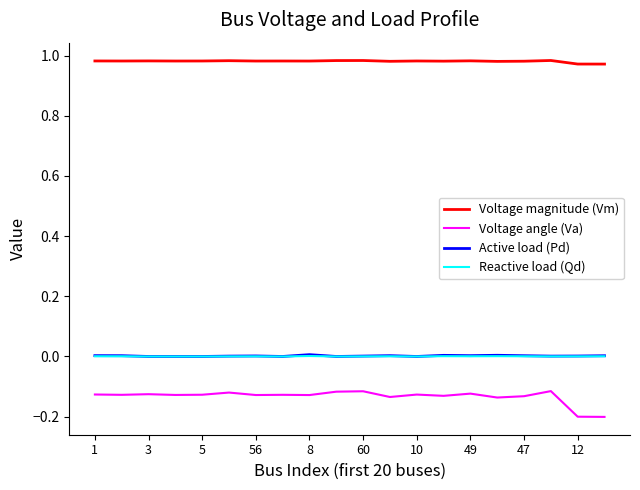

What is the sum of all Voltage magnitude (Vm) values?

19.6